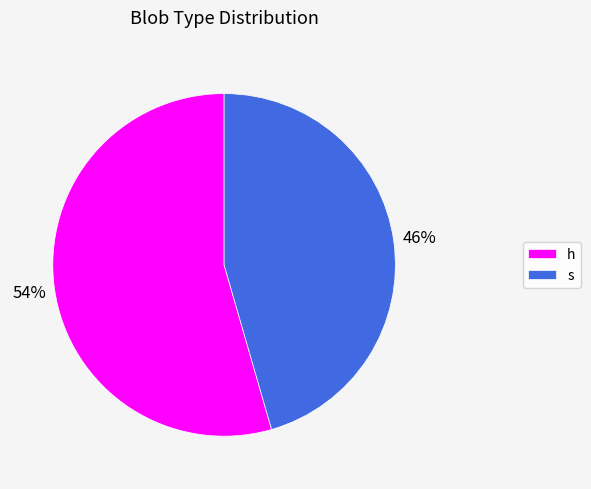

Do h and s together represent more than half of the pie?

Yes